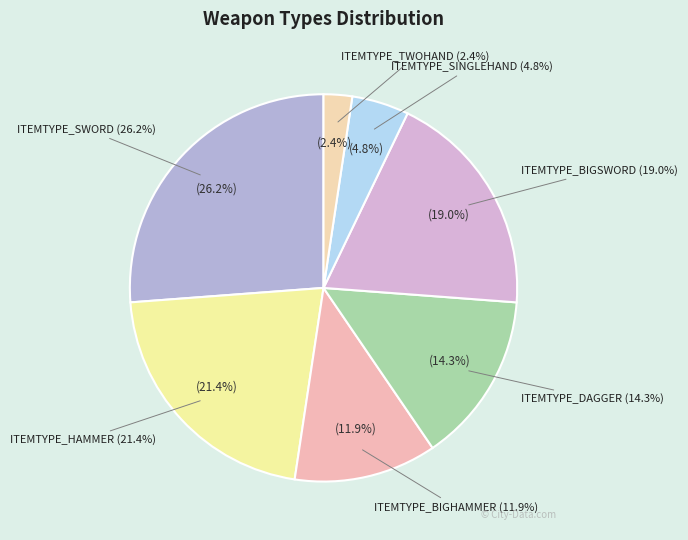

Combined, do ITEMTYPE_DAGGER and ITEMTYPE_TWOHAND account for over 50%?

No